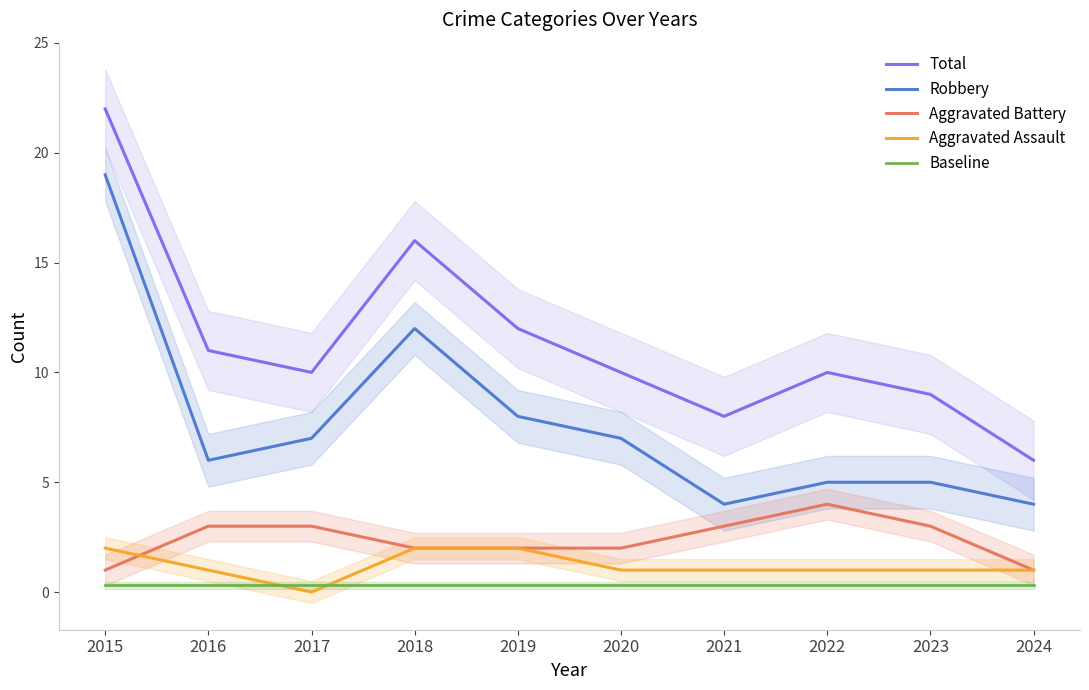

What is the sum of all Total values?

114.0